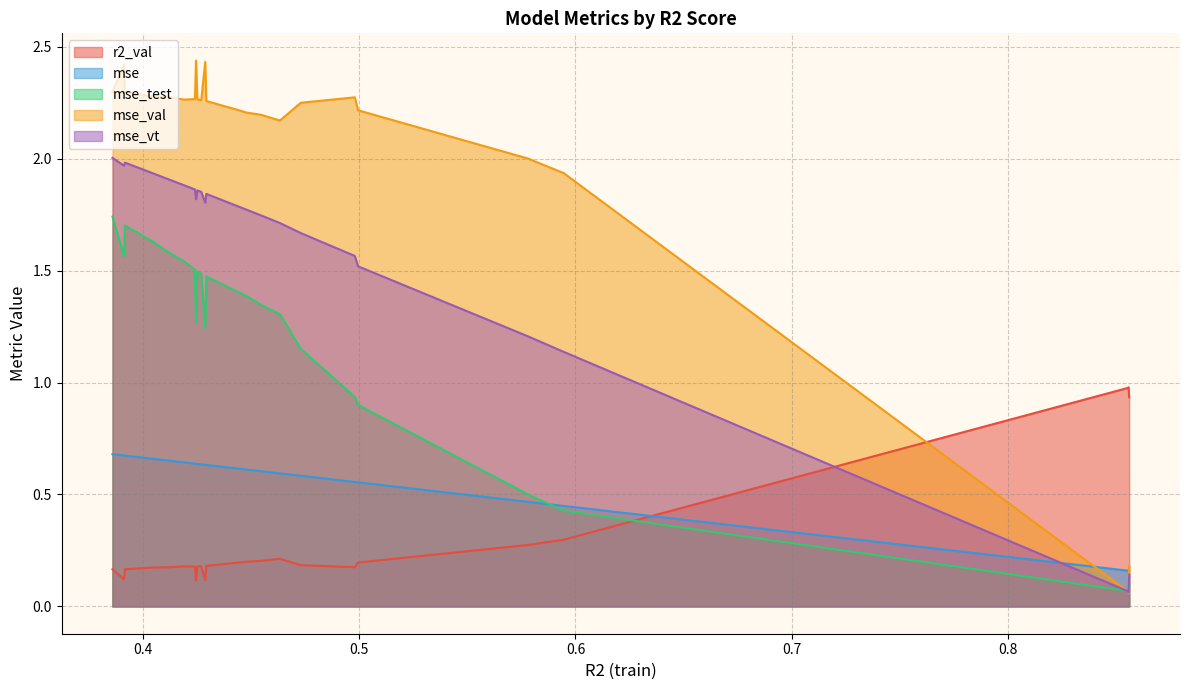

Which series ends up on top after the final intersection of mse and r2_val?

r2_val